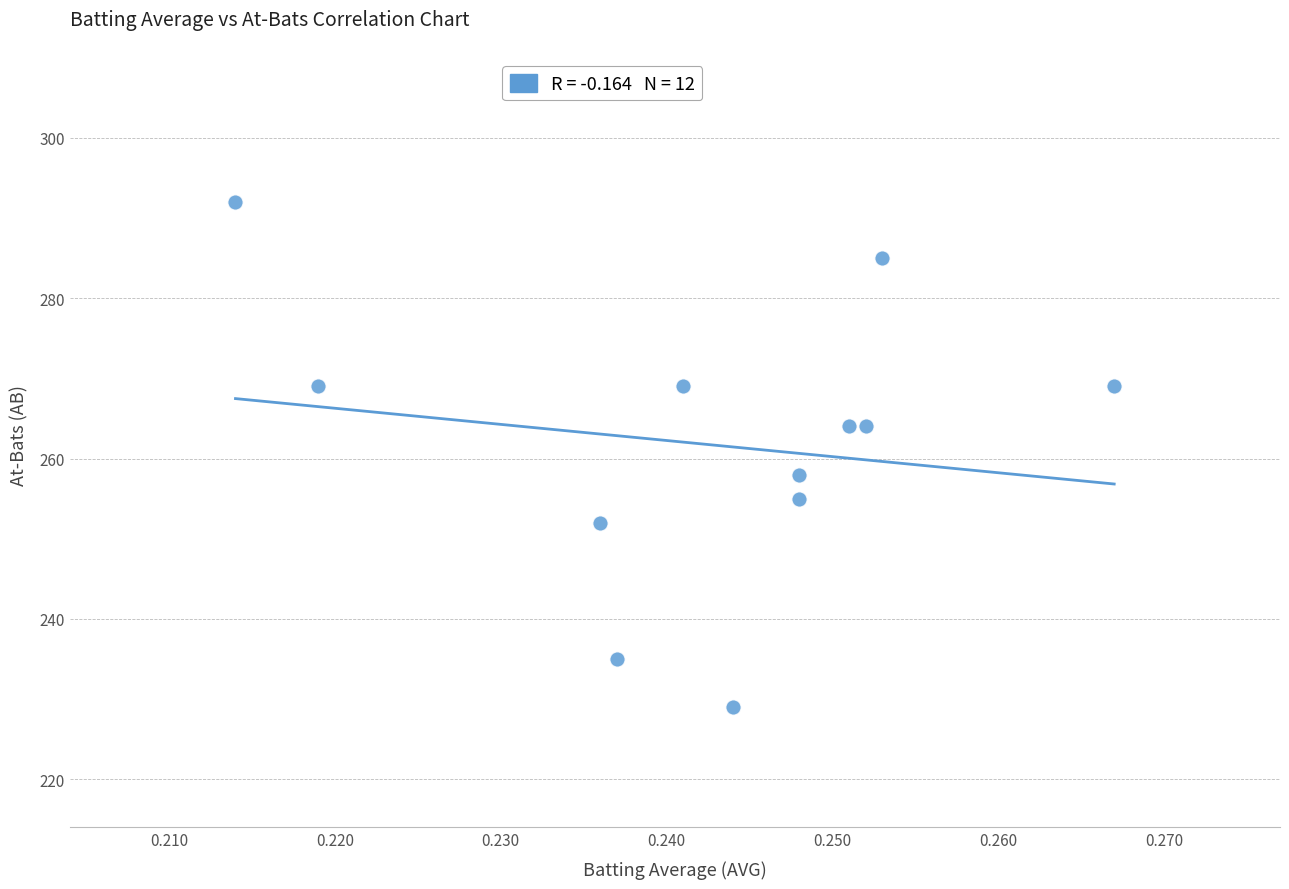

What is the average Y value?

262